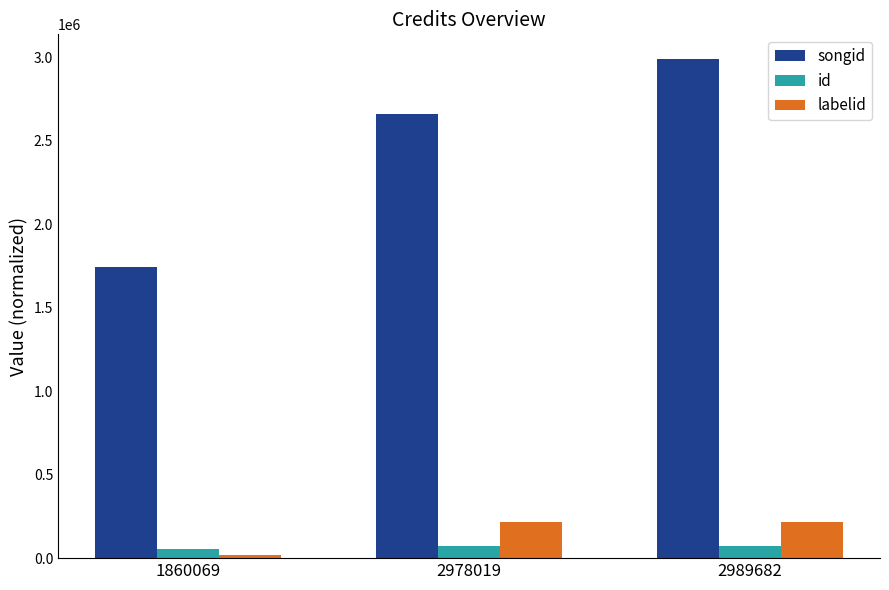

Reading left to right, what are all the values shown in this chart?

songid: 1860069=1746453	2978019=2659079	2989682=2989682
id: 1860069=55592	2978019=75711	2989682=75711
labelid: 1860069=18275	2978019=216120	2989682=216120